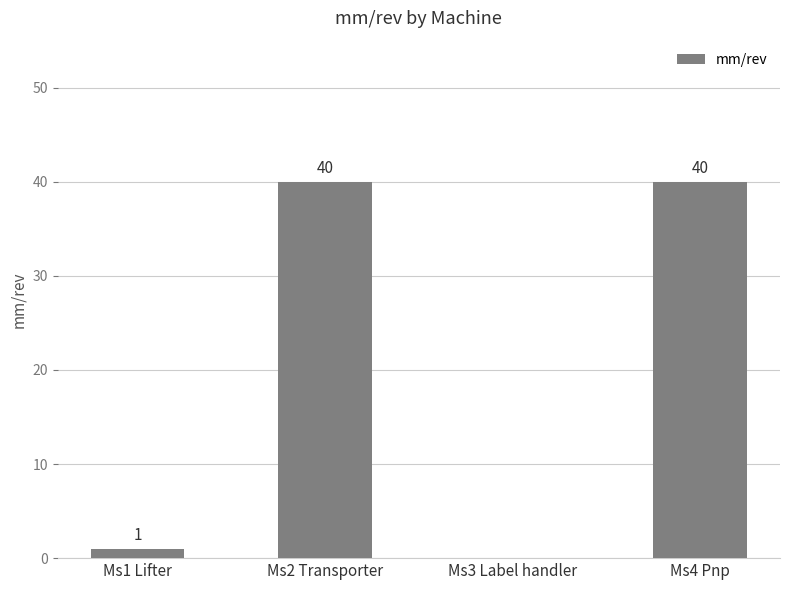

What is the sum of all values?

81